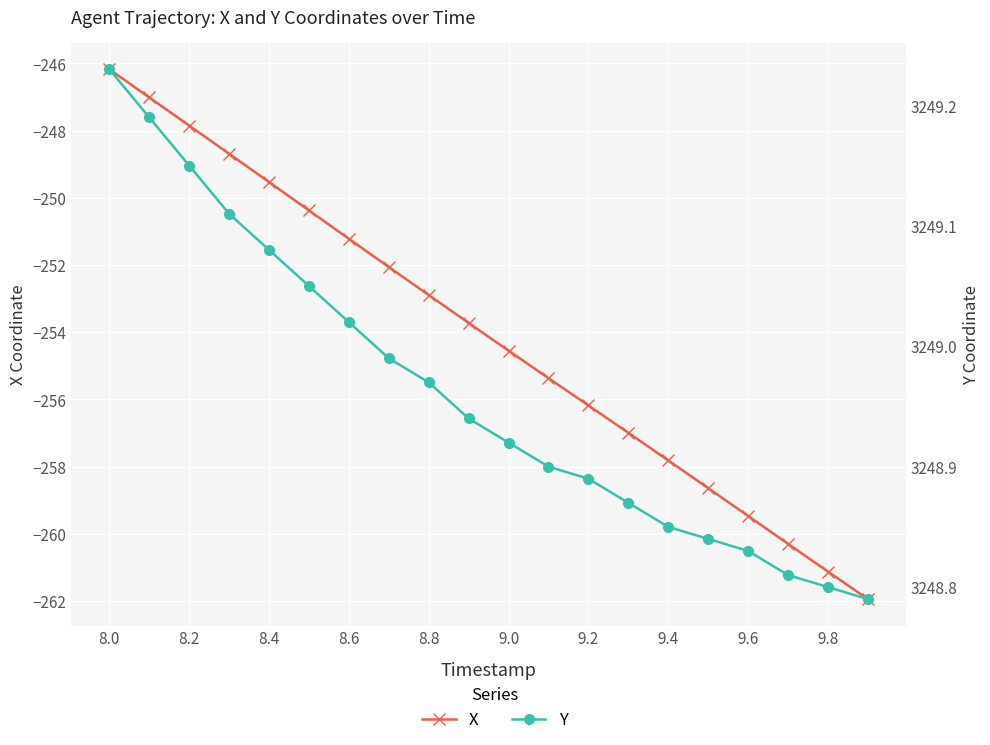

True or false: Y and X intersect in this chart.

False